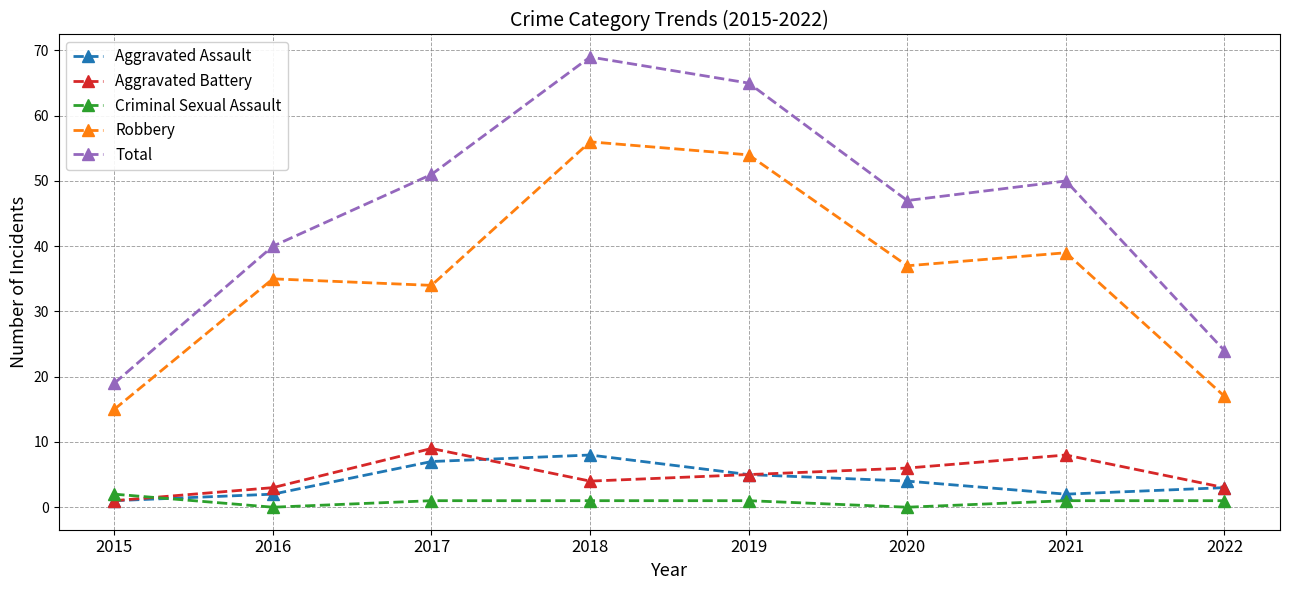

What are all the series names shown in the legend?

Aggravated Assault, Aggravated Battery, Criminal Sexual Assault, Robbery, Total